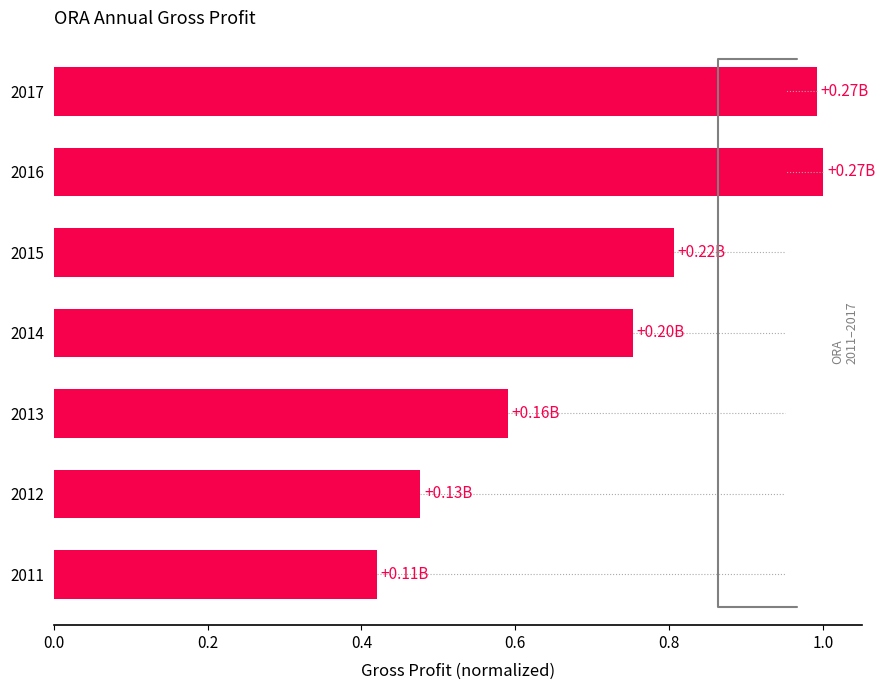

What is the difference between the maximum and minimum values?

0.6